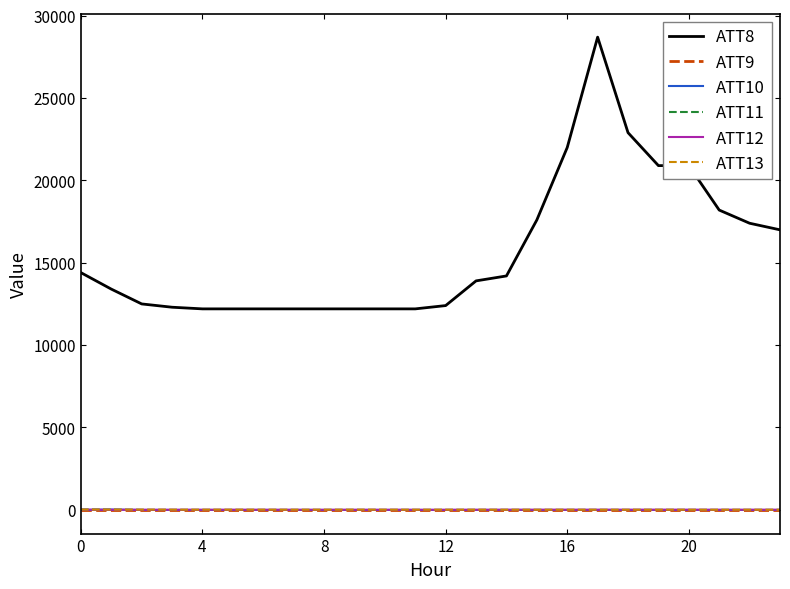

Which series has the largest total across all categories?

ATT8